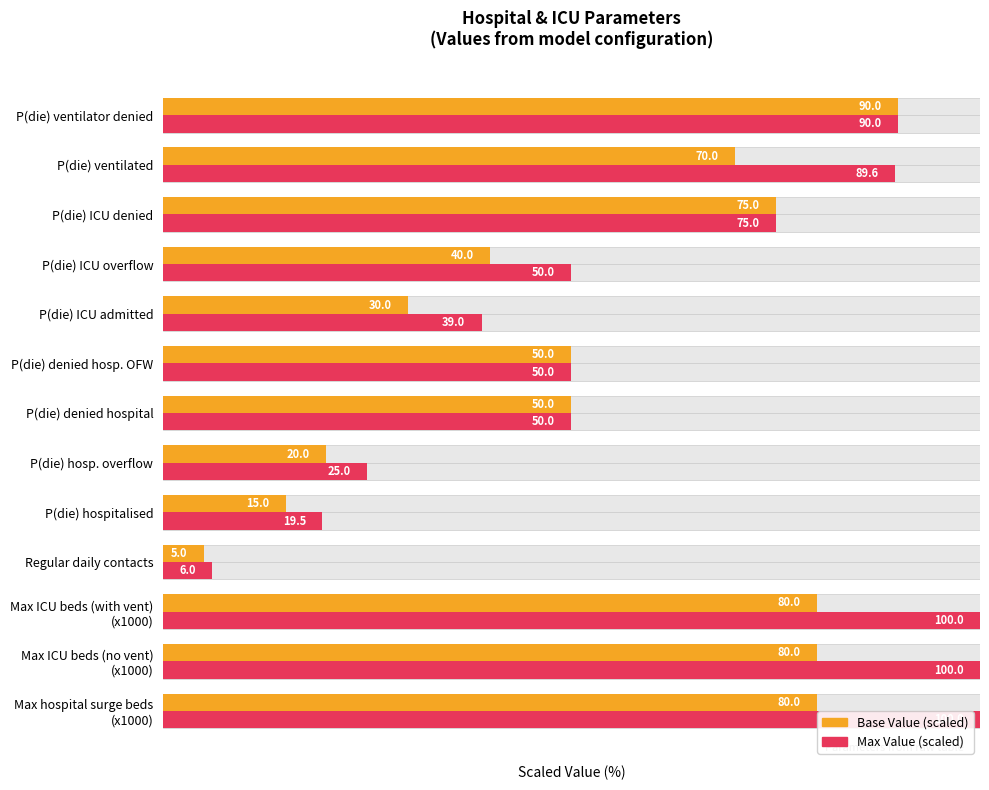

The Max Value (scaled) series shows 33.7 at P(die) hospitalised. True or false?

False